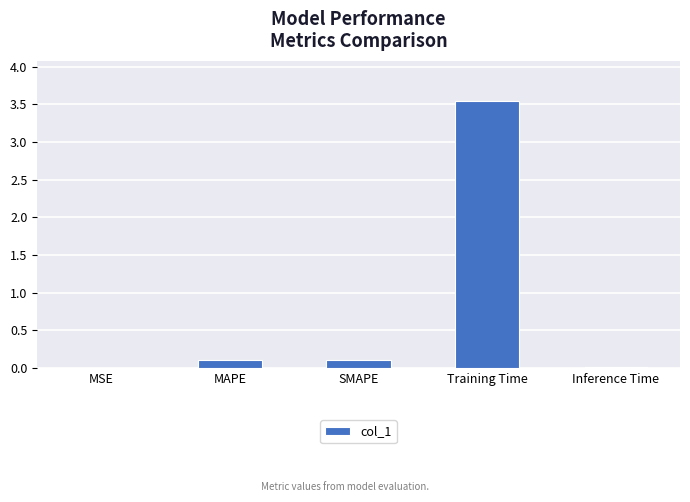

Which category has the highest value across all series?

Training Time